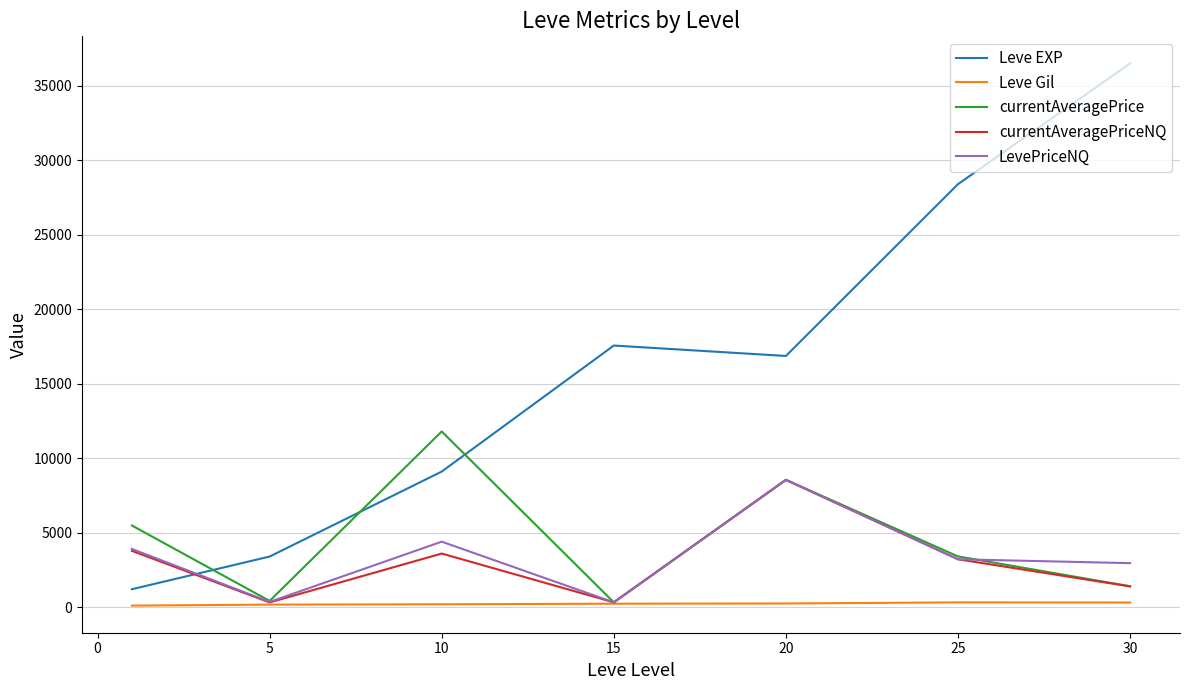

Which series has the widest spread of values?

Leve EXP